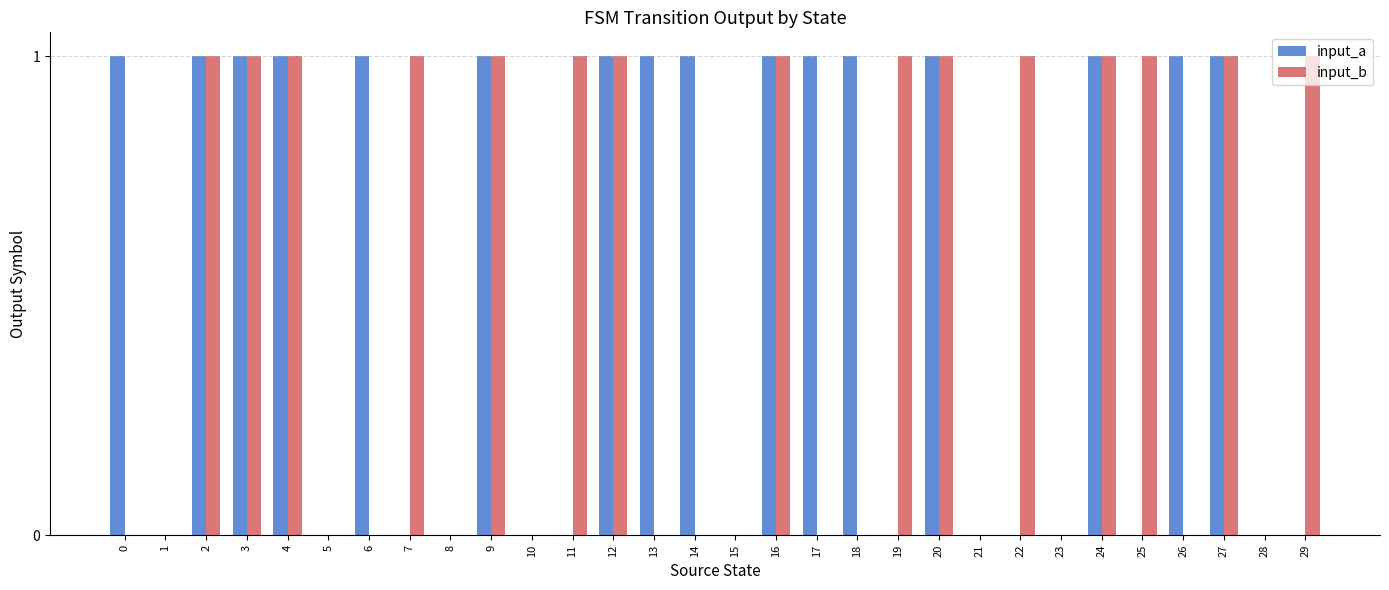

The value of input_b at 12 is 1. True or false?

True